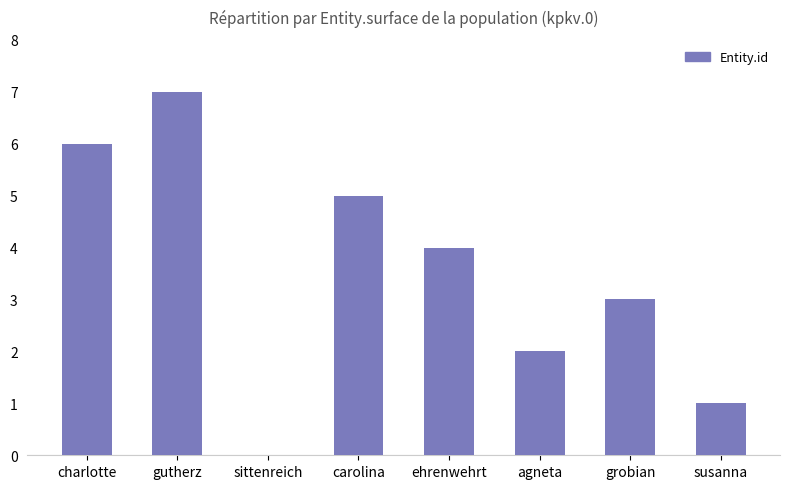

How many positive values are there?

7